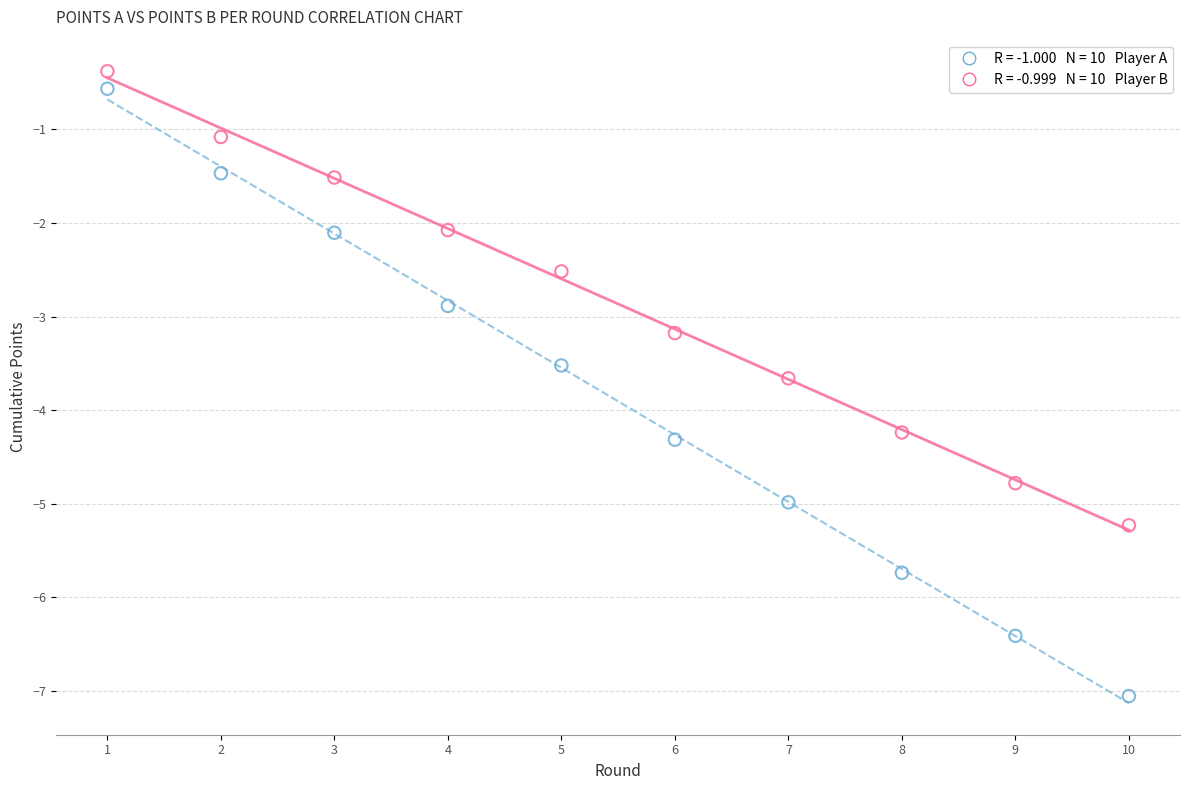

Across all data points, what is the range of Y values (max minus min)?

6.7